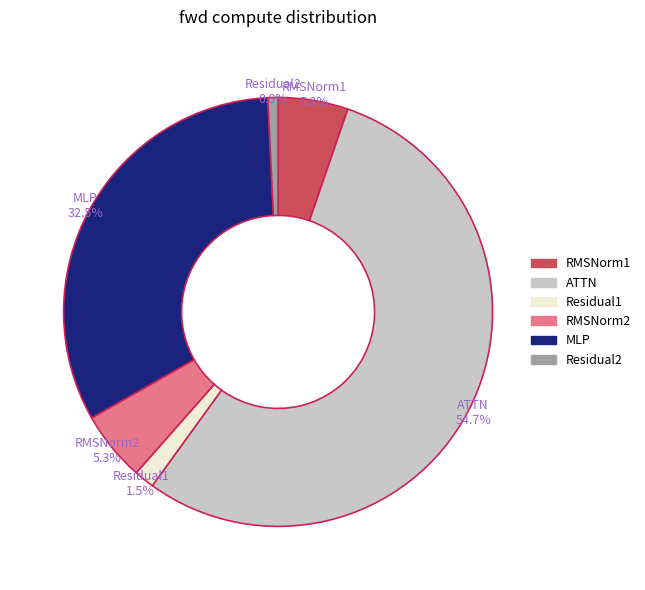

How many segments does this pie chart have?

6